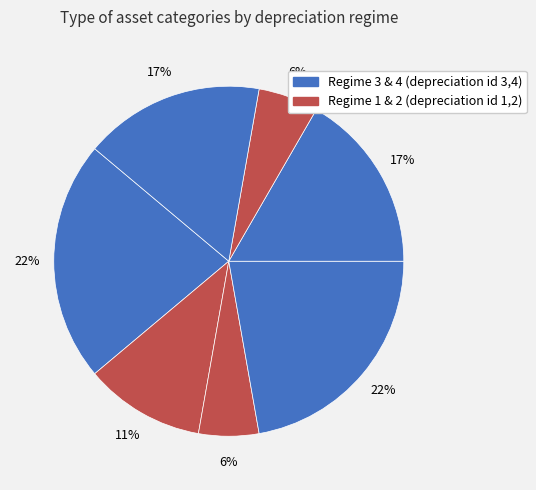

How many slices are in this pie chart?

7